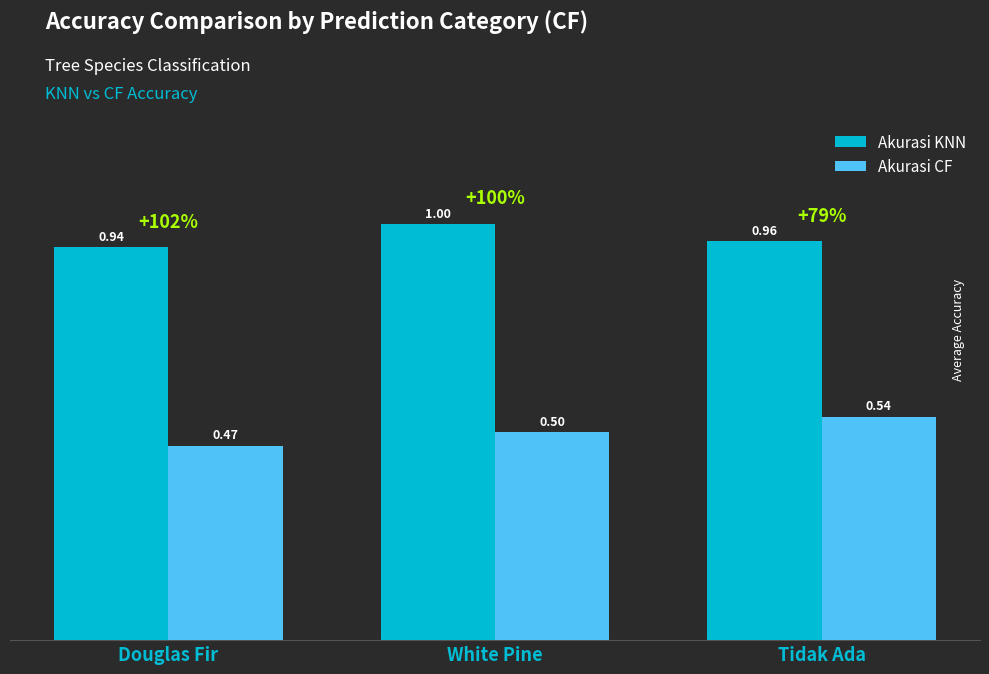

What is the average value of the Akurasi KNN series?

1.0